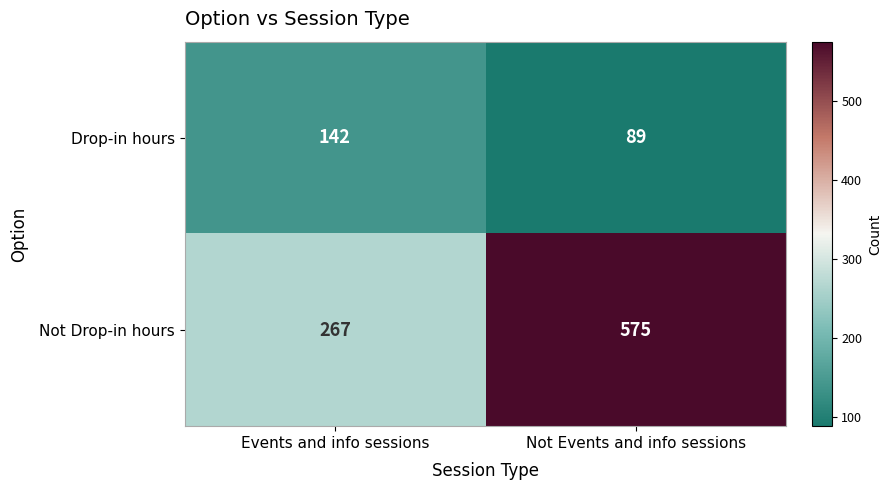

List the series in order of their peak value, highest first.

Not Drop-in hours, Drop-in hours